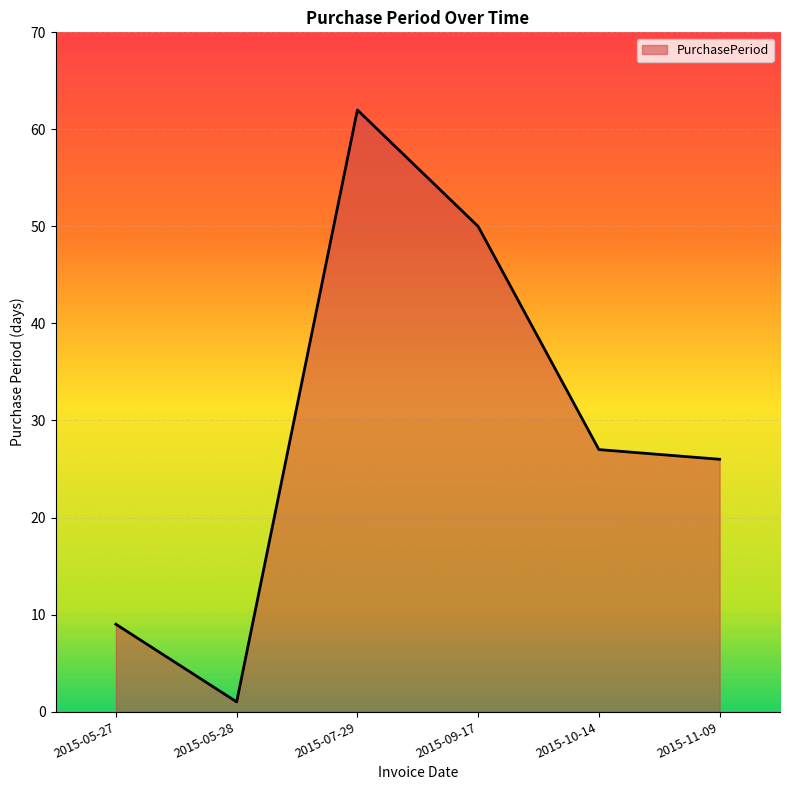

What is the smallest value displayed?

1